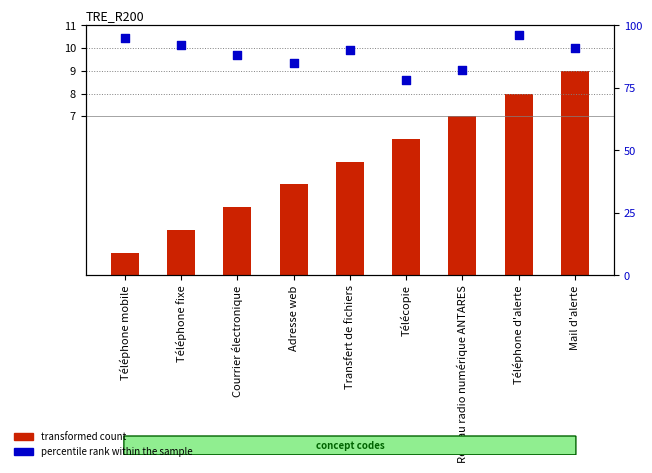

Is the value of transformed count at Adresse web greater than the value of percentile rank within the sample at Téléphone mobile?

No